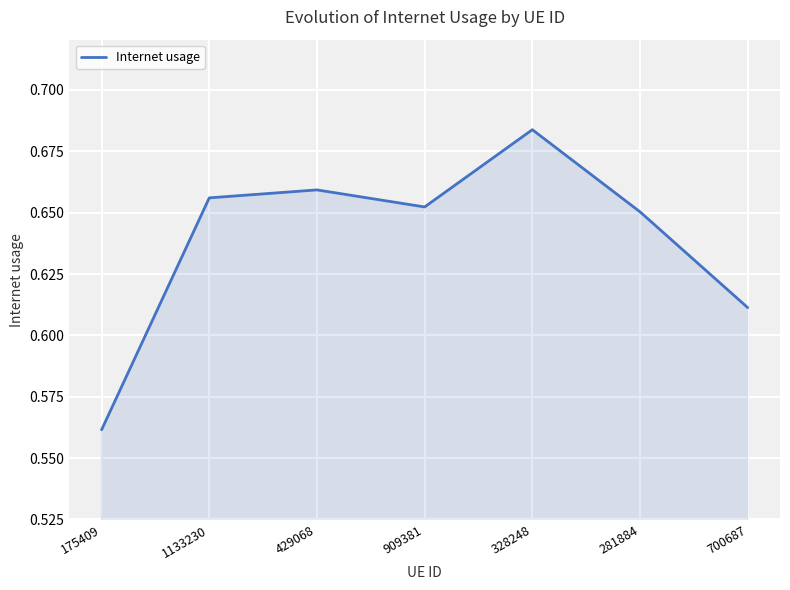

Is it true that the value at 281884 is 0.4?

False